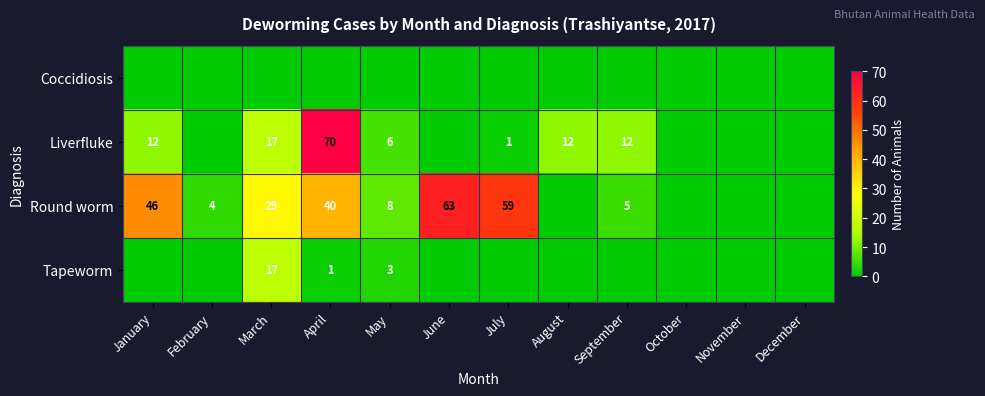

Which has a higher value, June or August?

June